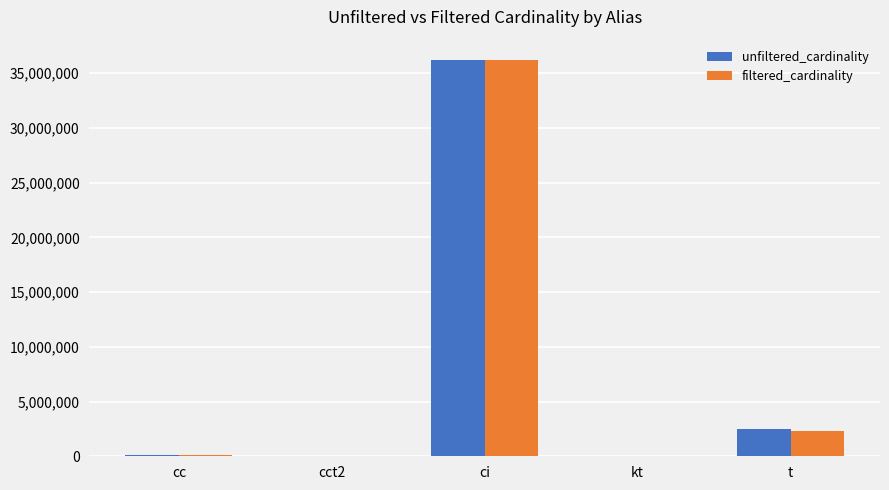

Is it true that filtered_cardinality equals 54166040 at ci?

False